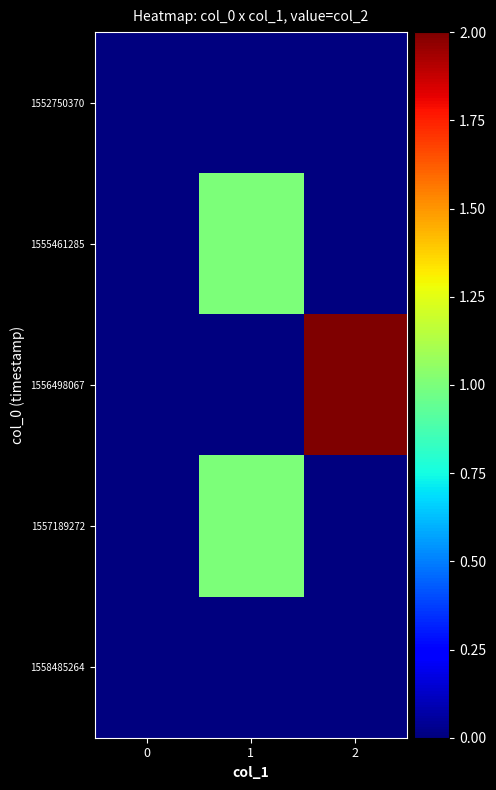

Count the number of categories in the chart.

3